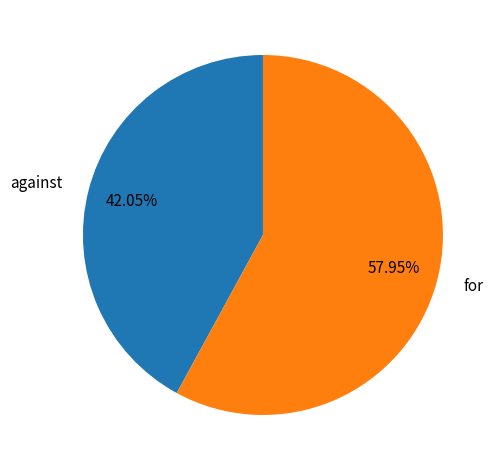

What is the ratio of the value at for to the value at against?

1.4